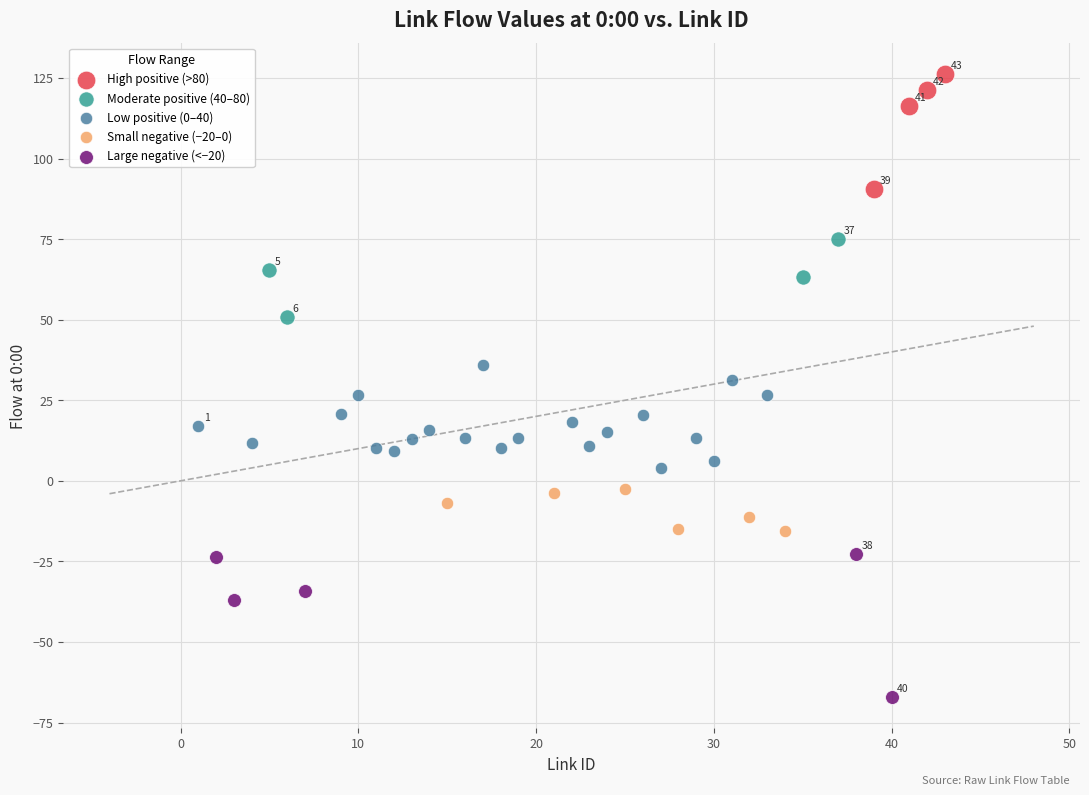

Which series contains the highest Y value?

High positive (>80)